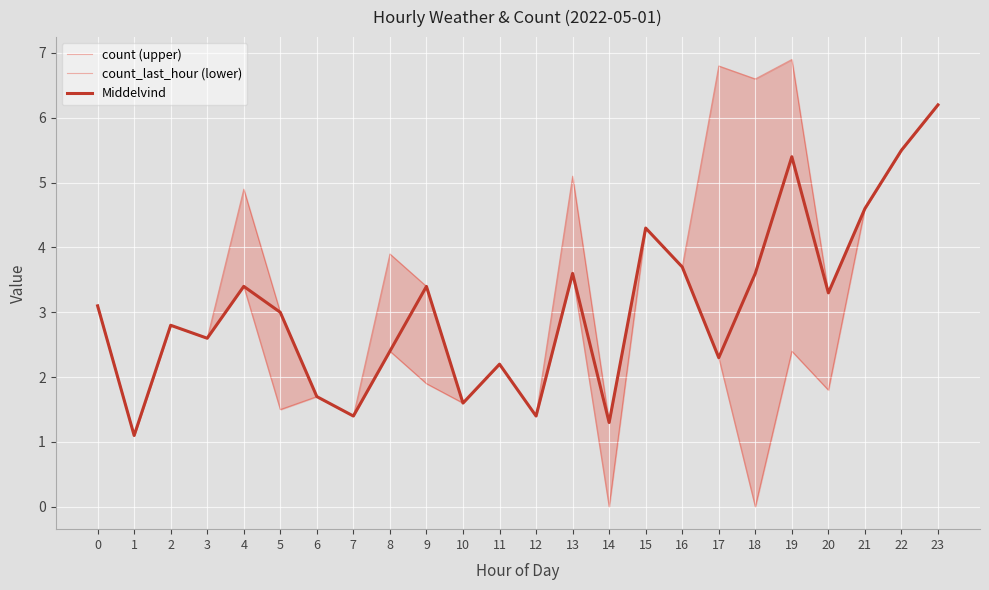

Between 5 and 8, which series saw the biggest shift?

count (upper)